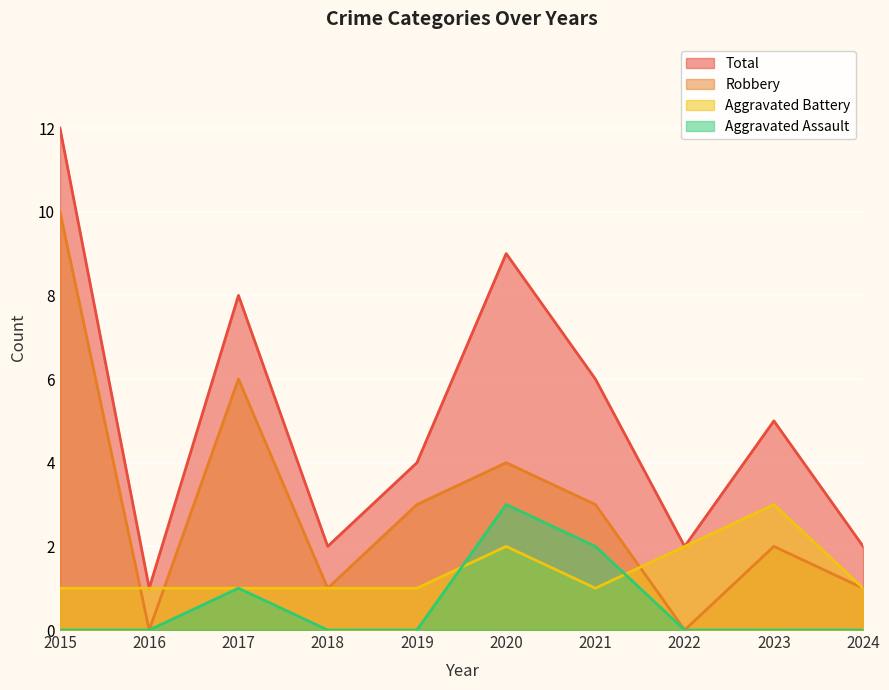

What is the highest value of the Aggravated Battery series?

3